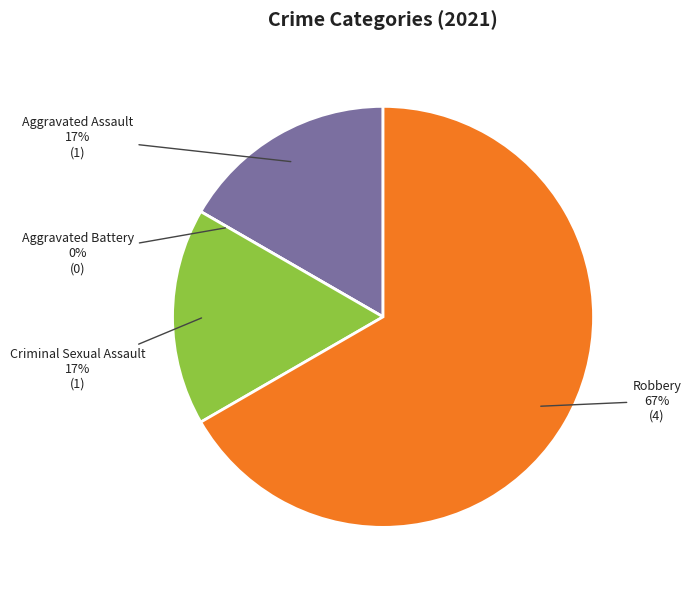

Rank the categories by value from lowest to highest.

Aggravated Battery, Aggravated Assault, Criminal Sexual Assault, Robbery